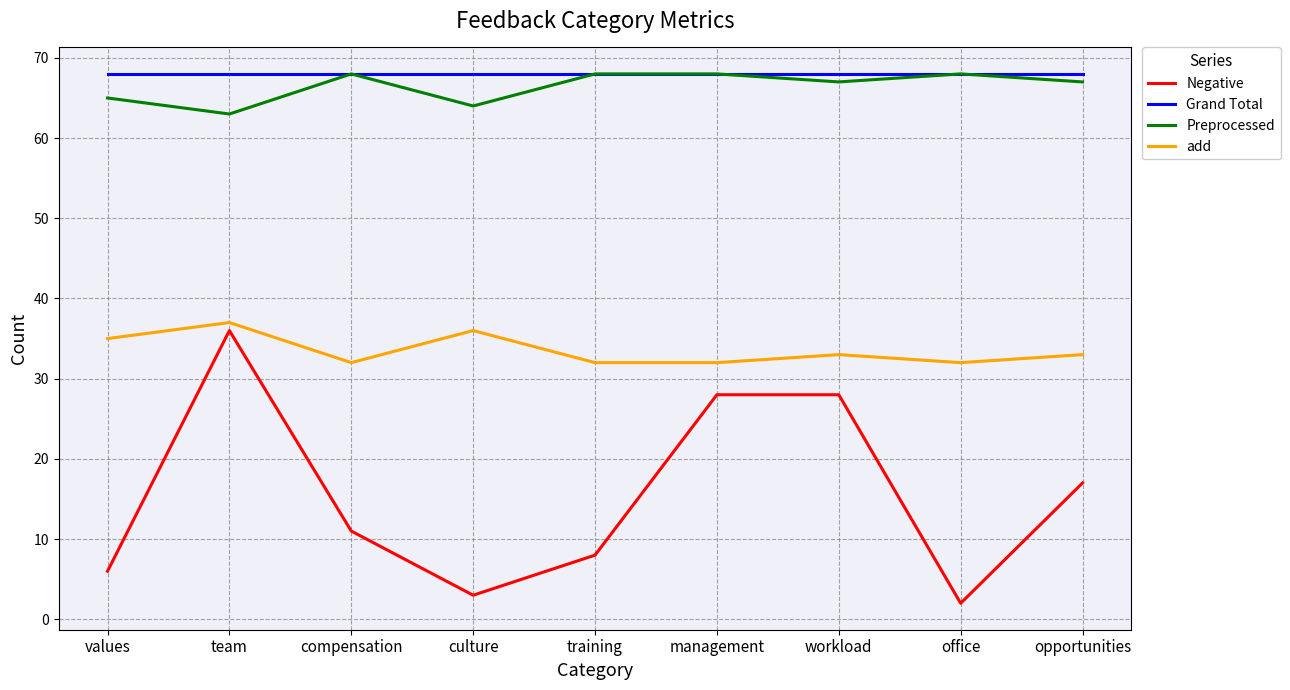

How many Preprocessed values are between 65 and 68?

7